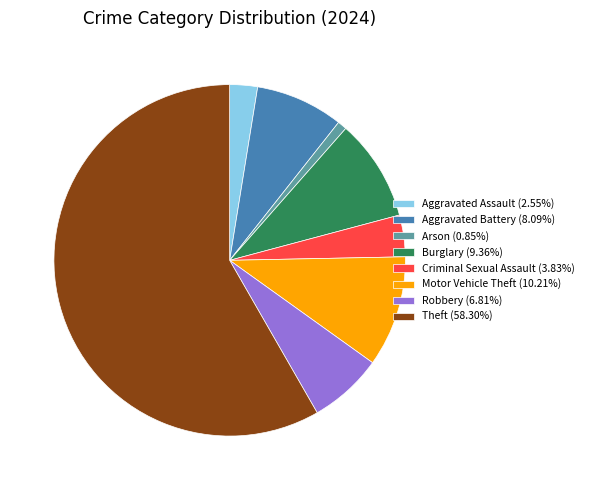

Is the sum of Robbery and Theft greater than half?

Yes